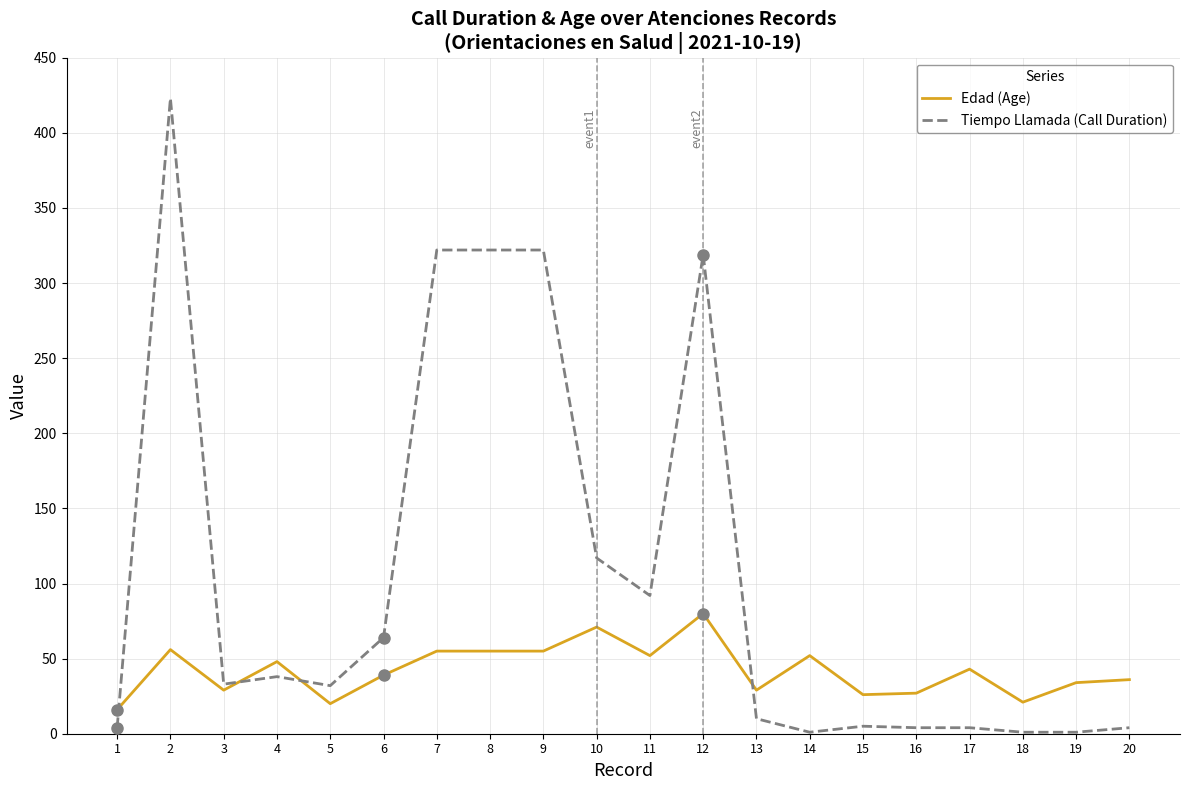

What is the maximum value shown in the chart?

423